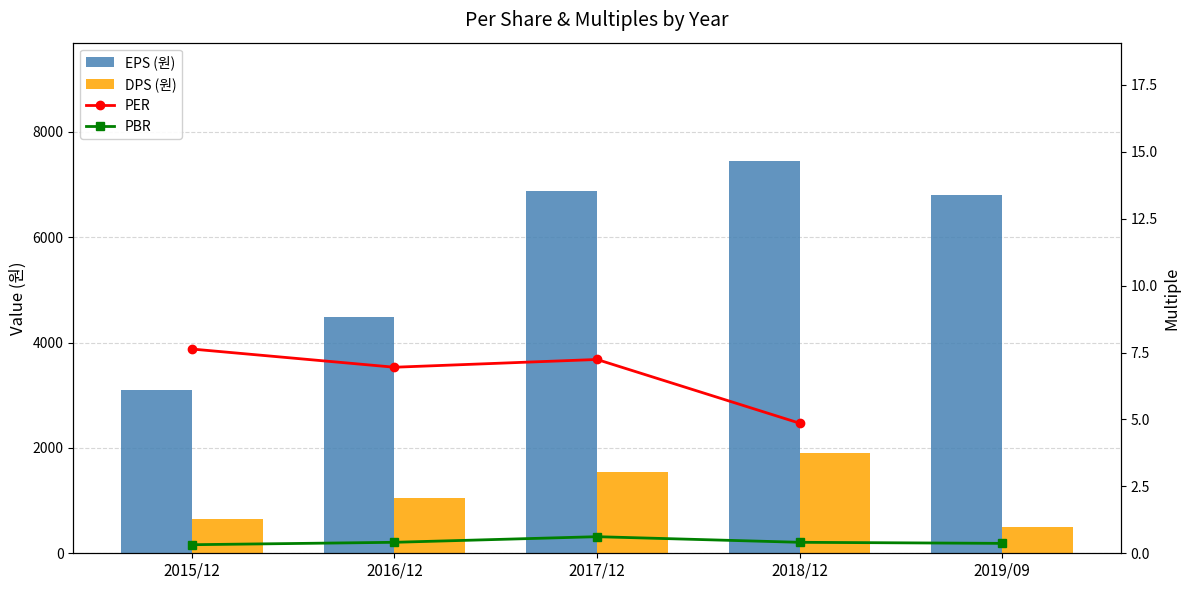

At how many categories does at least one series exceed 5563?

3